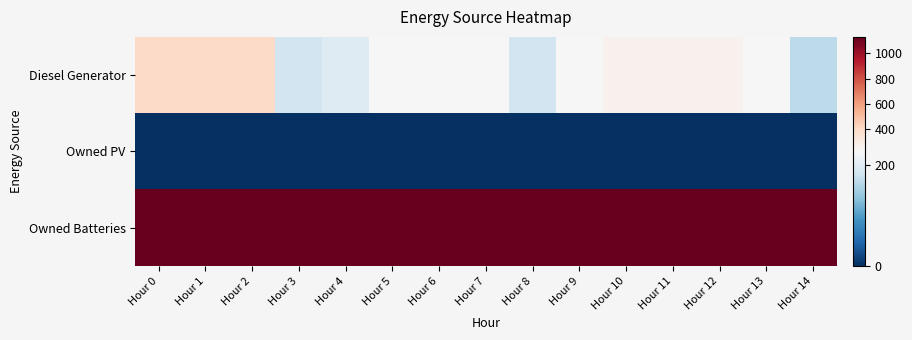

Between Hour 1 and Hour 3, which series saw the biggest shift?

Diesel Generator